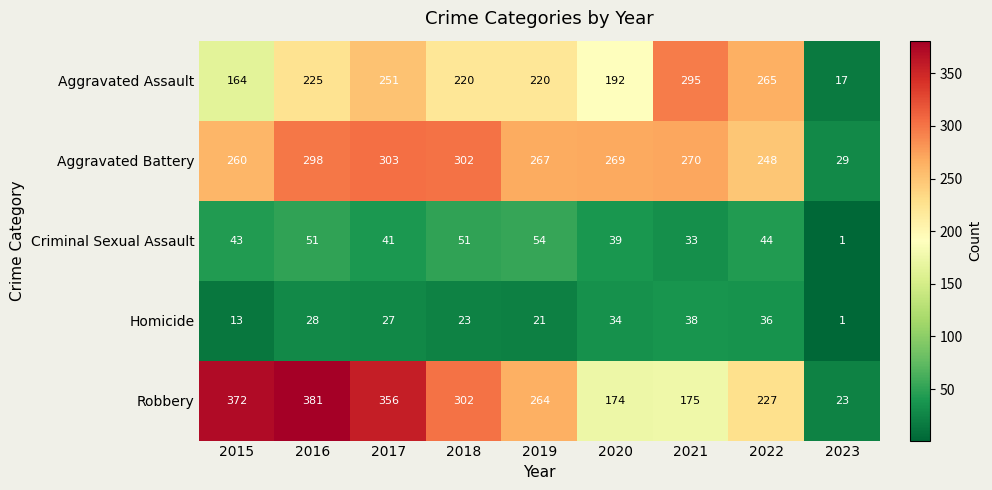

Rank the series by their maximum value, from highest to lowest.

Robbery, Aggravated Battery, Aggravated Assault, Criminal Sexual Assault, Homicide